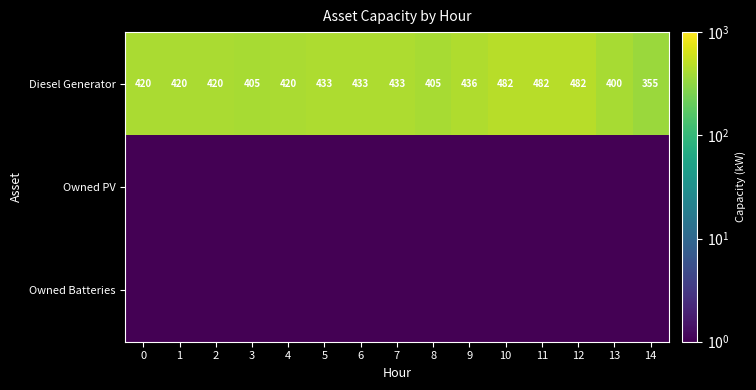

What is the difference between the Diesel Generator values at 6 and 13?

33.0